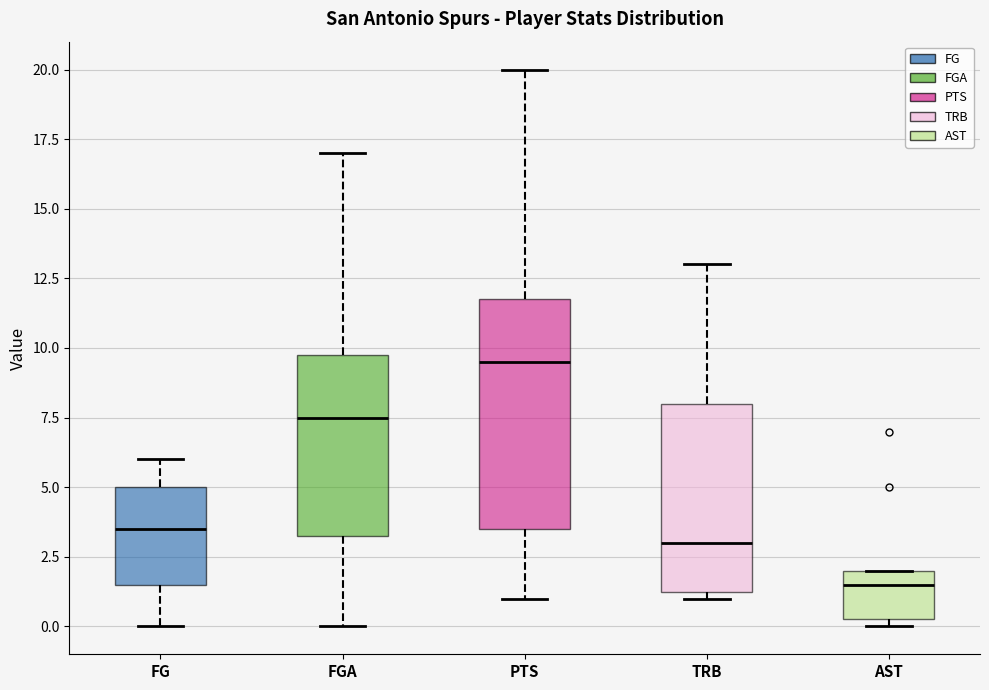

Where does the median line of the box for FG sit on the y-axis? The values are not printed on the chart, so give them approximately, as read against the axis.

3.5